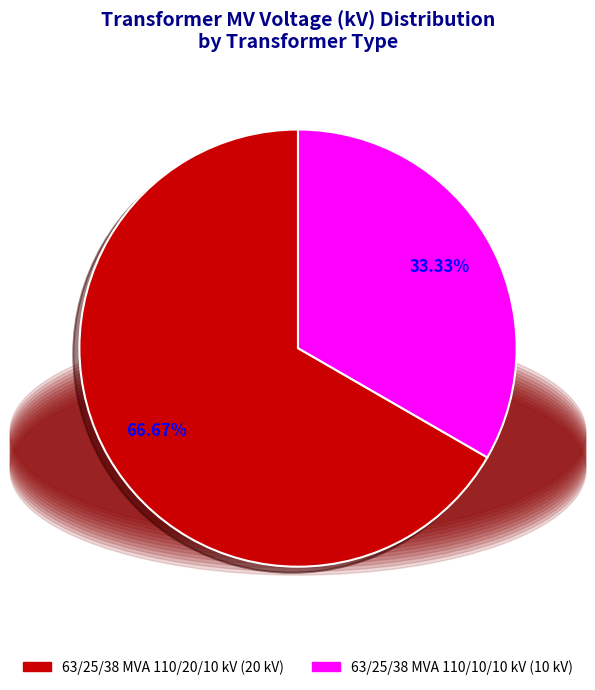

Does 63/25/38 MVA 110/20/10 kV account for over 50% of the chart?

Yes